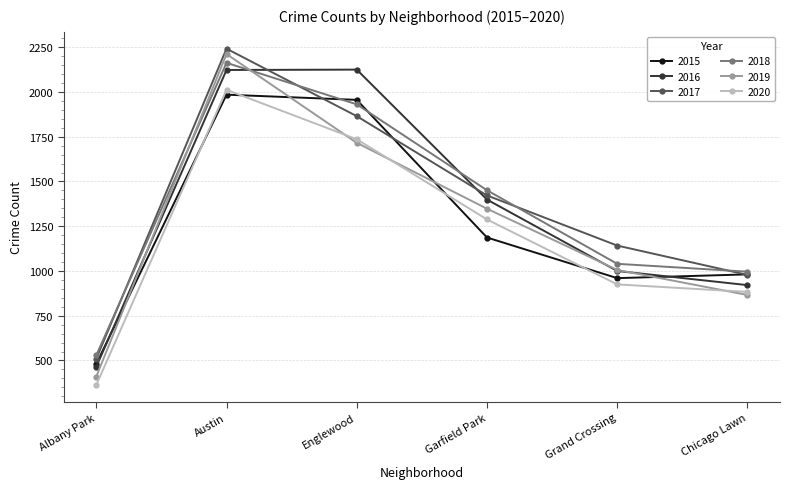

What position from the right is Chicago Lawn?

1